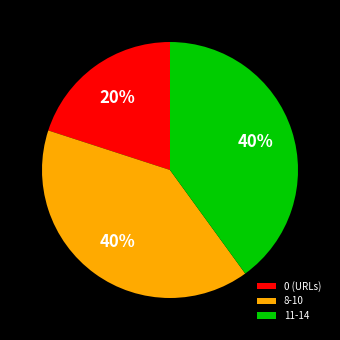

True or false: 11-14 accounts for 48% of the total.

False